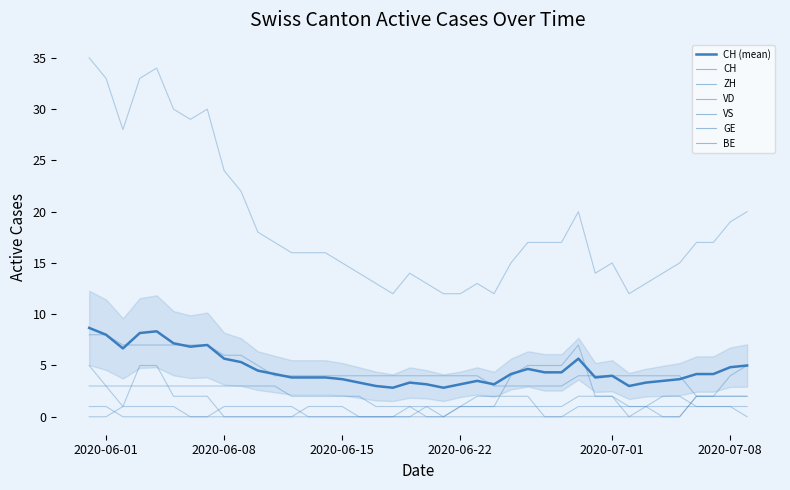

True or false: BE and VD intersect in this chart.

False